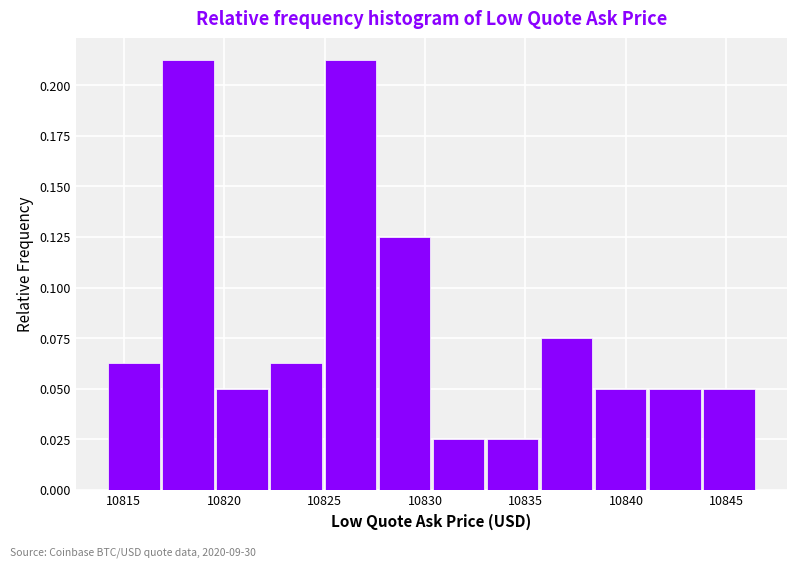

Reading left to right, list every bar in this chart as the range it spans on the x-axis followed by its height. Neither the bar edges nor the heights are printed on the chart, so give them approximately, as read against the axes.

10814.0 to 10817.0: 0.065
10817.0 to 10819.5: 0.215
10819.5 to 10822.5: 0.050
10822.5 to 10825.0: 0.065
10825.0 to 10827.5: 0.215
10827.5 to 10830.5: 0.125
10830.5 to 10833.0: 0.025
10833.0 to 10836.0: 0.025
10836.0 to 10838.5: 0.075
10838.5 to 10841.0: 0.050
10841.0 to 10844.0: 0.050
10844.0 to 10846.5: 0.050